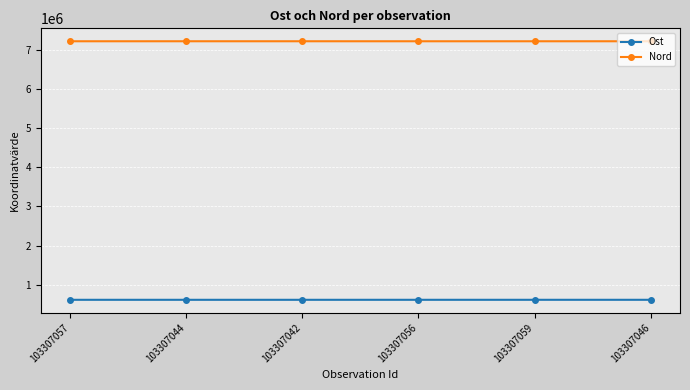

The Ost series shows 906667.6 at 103307056. True or false?

False